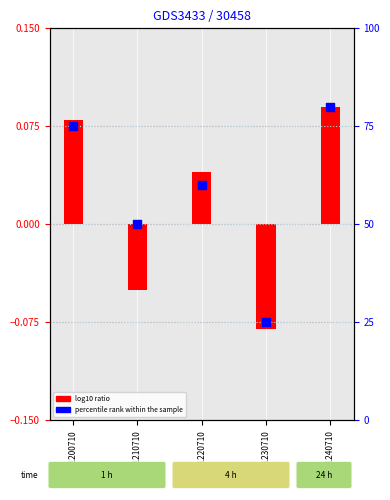

Which series has the largest total across all categories?

percentile rank within the sample